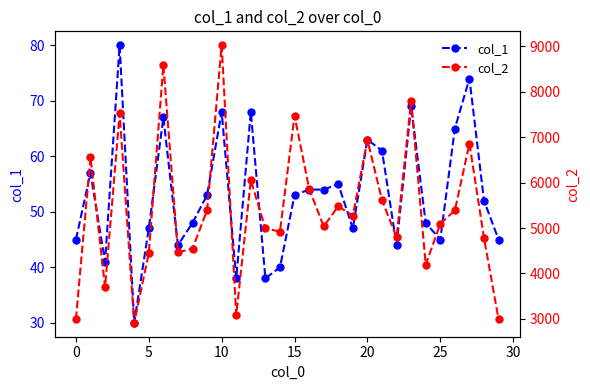

What are all the series names shown in the legend?

col_1, col_2